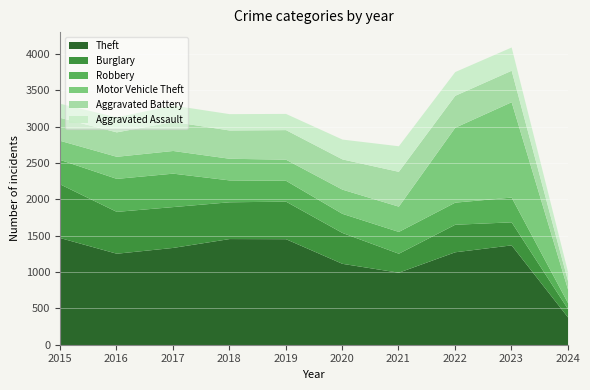

The Robbery series shows 154 at 2023. True or false?

False